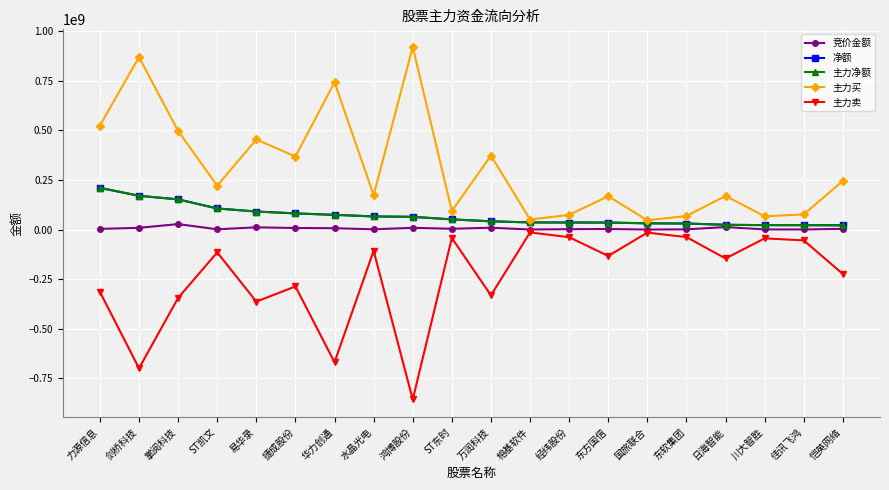

How many data points in 主力净额 are above 51332277?

9